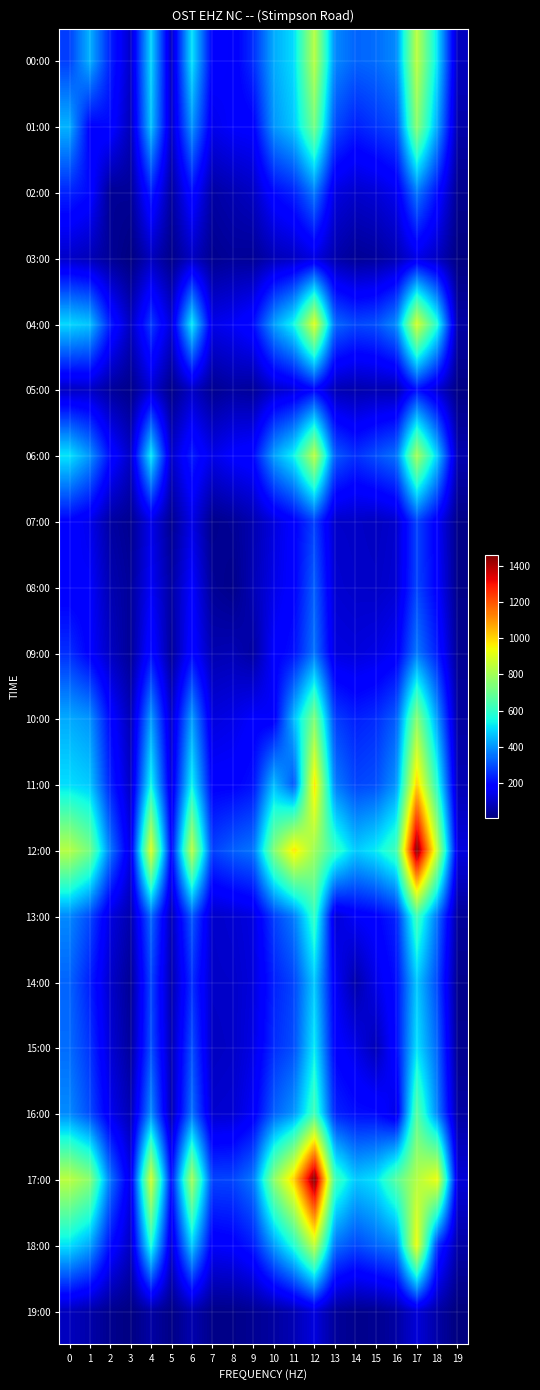

Reading left to right, transcribe all the data shown in this chart.

00:00: 0=276	1=444	2=236	3=98	4=496	5=91	6=515	7=182	8=165	9=253	10=431	11=505	12=836	13=384	14=331	15=343	16=386	17=844	18=510	19=85
01:00: 0=444	1=183	2=196	3=78	4=469	5=96	6=403	7=146	8=170	9=177	10=401	11=477	12=722	13=294	14=231	15=262	16=296	17=760	18=428	19=61
02:00: 0=236	1=196	2=33	3=36	4=231	5=45	6=204	7=52	8=71	9=92	10=195	11=236	12=363	13=130	14=104	15=117	16=150	17=360	18=205	19=26
03:00: 0=98	1=78	2=36	3=7	4=87	5=19	6=93	7=27	8=39	9=35	10=75	11=93	12=132	13=63	14=34	15=43	16=71	17=138	18=90	19=9
04:00: 0=496	1=469	2=231	3=87	4=274	5=116	6=527	7=142	8=161	9=203	10=413	11=549	12=909	13=339	14=288	15=302	16=390	17=887	18=572	19=54
05:00: 0=91	1=96	2=45	3=19	4=116	5=19	6=98	7=29	8=49	9=39	10=101	11=125	12=190	13=75	14=64	15=72	16=69	17=209	18=113	19=14
06:00: 0=515	1=403	2=204	3=93	4=527	5=98	6=229	7=139	8=177	9=194	10=416	11=540	12=845	13=318	14=254	15=300	16=352	17=805	18=484	19=67
07:00: 0=182	1=146	2=52	3=27	4=142	5=29	6=139	7=22	8=36	9=69	10=127	11=179	12=279	13=101	14=98	15=89	16=107	17=284	18=166	19=19
08:00: 0=165	1=170	2=71	3=39	4=161	5=49	6=177	7=36	8=19	9=75	10=140	11=181	12=323	13=111	14=101	15=98	16=113	17=286	18=176	19=19
09:00: 0=253	1=177	2=92	3=35	4=203	5=39	6=194	7=69	8=75	9=49	10=171	11=210	12=354	13=130	14=124	15=136	16=164	17=360	18=227	19=31
10:00: 0=431	1=401	2=195	3=75	4=413	5=101	6=416	7=127	8=140	9=171	10=164	11=459	12=739	13=277	14=231	15=250	16=323	17=757	18=411	19=49
11:00: 0=505	1=477	2=236	3=93	4=549	5=125	6=540	7=179	8=181	9=210	10=459	11=312	12=978	13=368	14=287	15=301	16=402	17=1010	18=579	19=74
12:00: 0=836	1=722	2=363	3=132	4=909	5=190	6=845	7=279	8=323	9=354	10=739	11=978	12=792	13=608	14=477	15=525	16=630	17=1462	18=858	19=127
13:00: 0=384	1=294	2=130	3=63	4=339	5=75	6=318	7=101	8=111	9=130	10=277	11=368	12=608	13=116	14=164	15=182	16=238	17=630	18=351	19=41
14:00: 0=331	1=231	2=104	3=34	4=288	5=64	6=254	7=98	8=101	9=124	10=231	11=287	12=477	13=164	14=60	15=141	16=205	17=475	18=290	19=25
15:00: 0=343	1=262	2=117	3=43	4=302	5=72	6=300	7=89	8=98	9=136	10=250	11=301	12=525	13=182	14=141	15=76	16=199	17=511	18=333	19=28
16:00: 0=386	1=296	2=150	3=71	4=390	5=69	6=352	7=107	8=113	9=164	10=323	11=402	12=630	13=238	14=205	15=199	16=135	17=672	18=377	19=52
17:00: 0=844	1=760	2=360	3=138	4=887	5=209	6=805	7=284	8=286	9=360	10=757	11=1010	12=1462	13=630	14=475	15=511	16=672	17=830	18=935	19=119
18:00: 0=510	1=428	2=205	3=90	4=572	5=113	6=484	7=166	8=176	9=227	10=411	11=579	12=858	13=351	14=290	15=333	16=377	17=935	18=260	19=57
19:00: 0=85	1=61	2=26	3=9	4=54	5=14	6=67	7=19	8=19	9=31	10=49	11=74	12=127	13=41	14=25	15=28	16=52	17=119	18=57	19=4